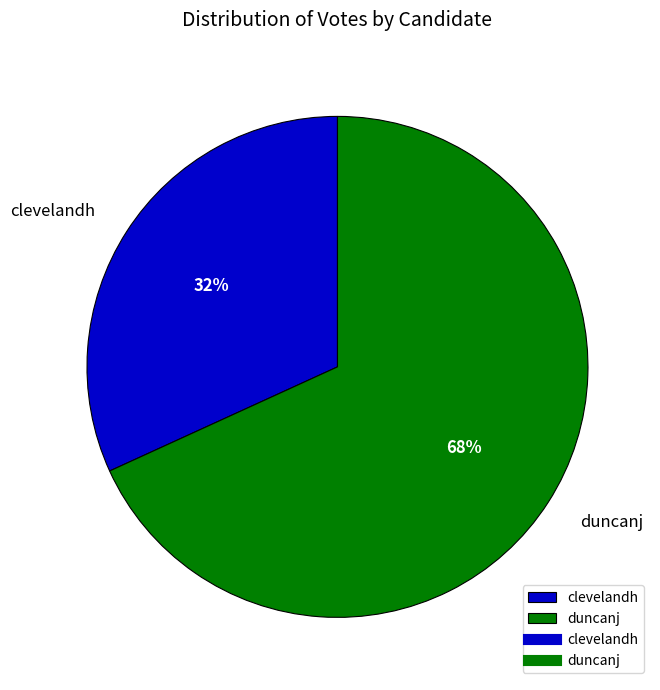

To the nearest percent, what portion does clevelandh represent?

32%